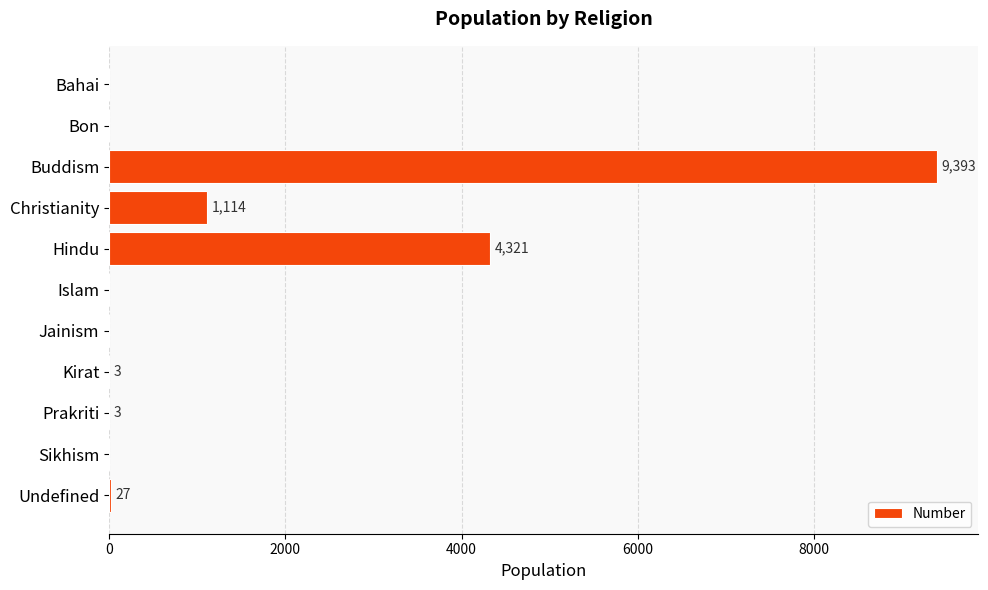

Where is the data nearest to the value 4696?

Hindu